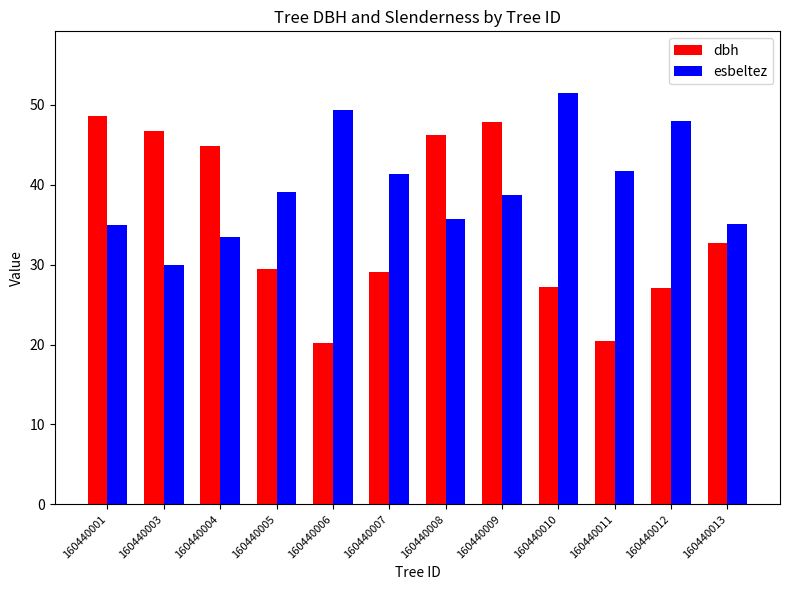

List the series in order of their overall mean, lowest first.

dbh, esbeltez